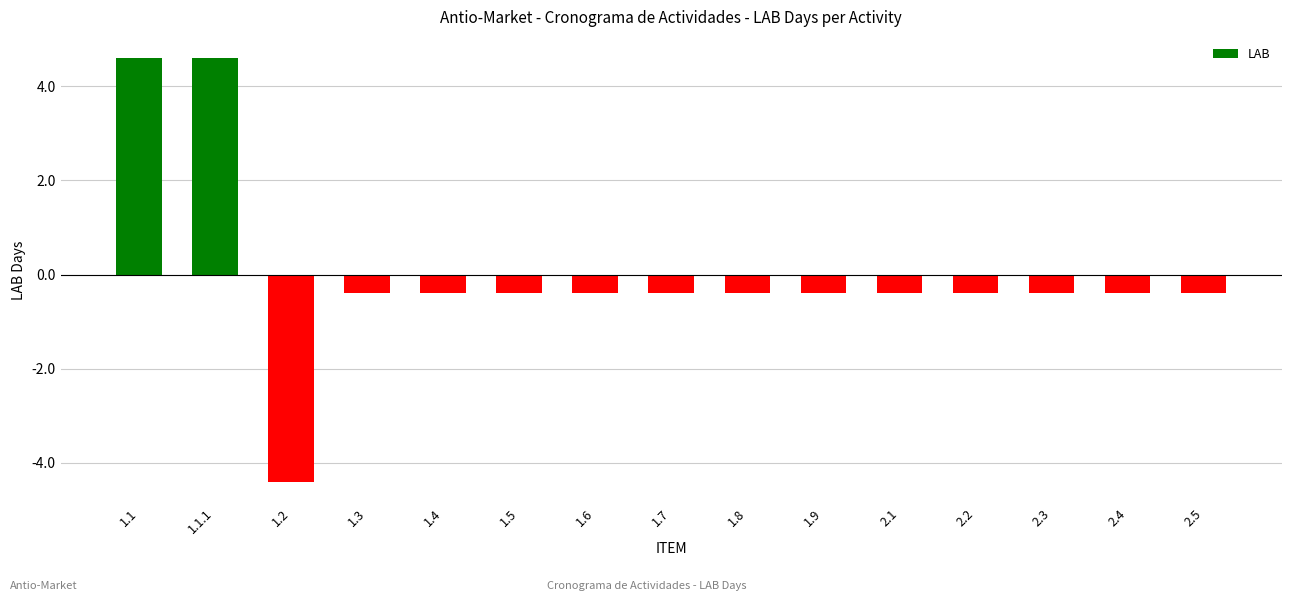

What is the sum of the values at 1.4 and 1.8?

-0.8